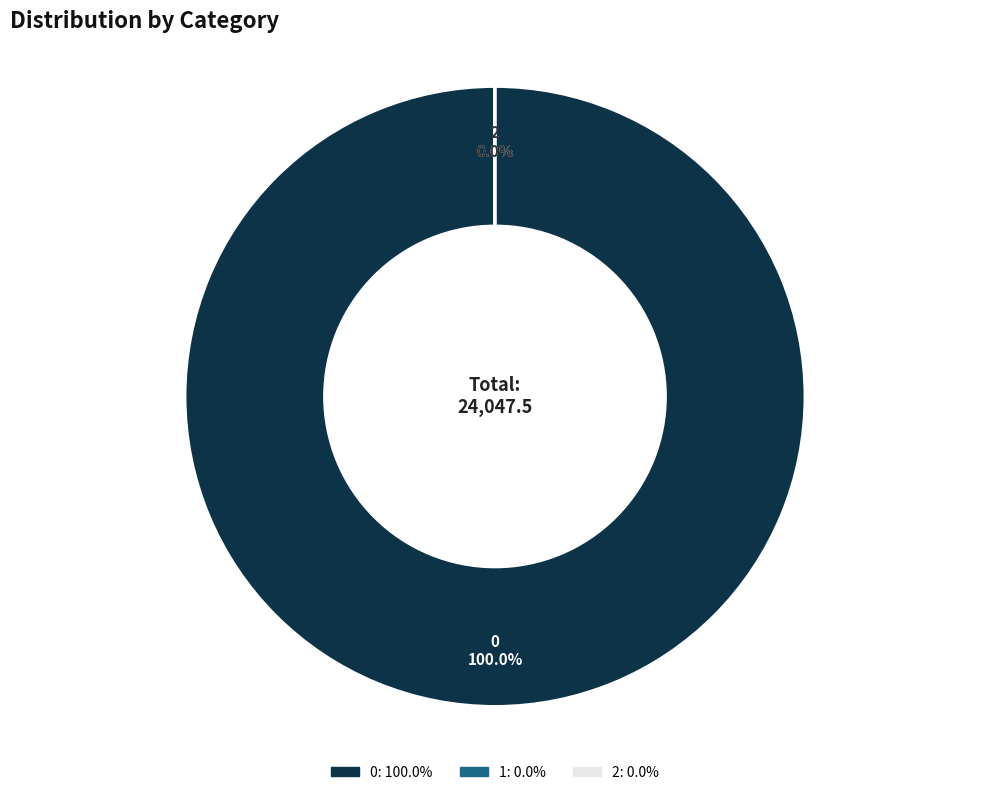

Which has a higher value, 2 or 1?

1